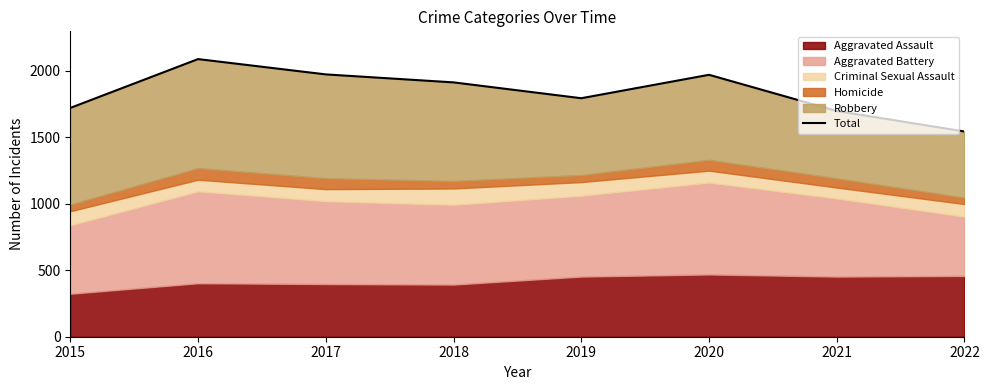

The value at 2017 is 2800. True or false?

False